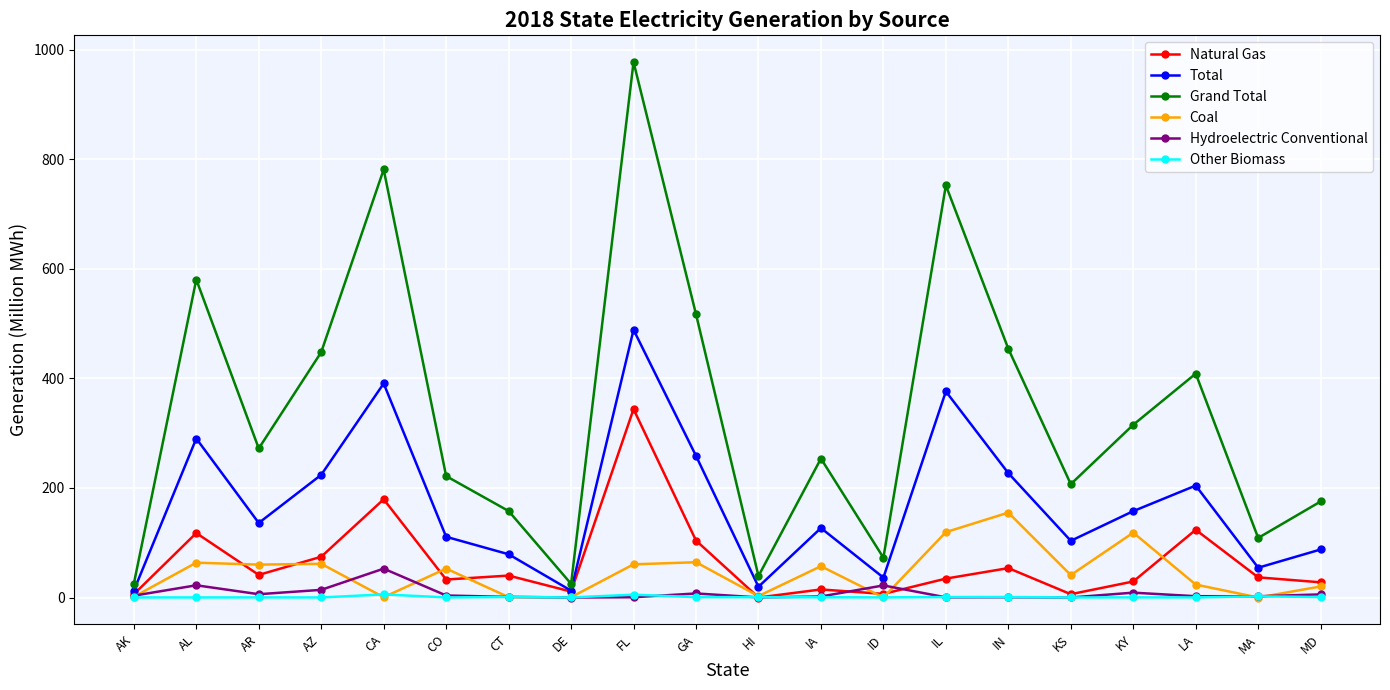

Where is the first local minimum for Grand Total?

AR